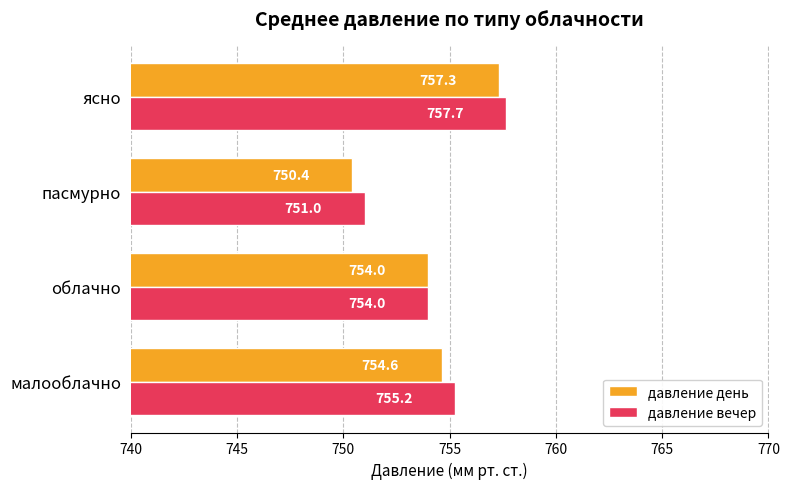

The value of давление день at пасмурно is 750.4. True or false?

True